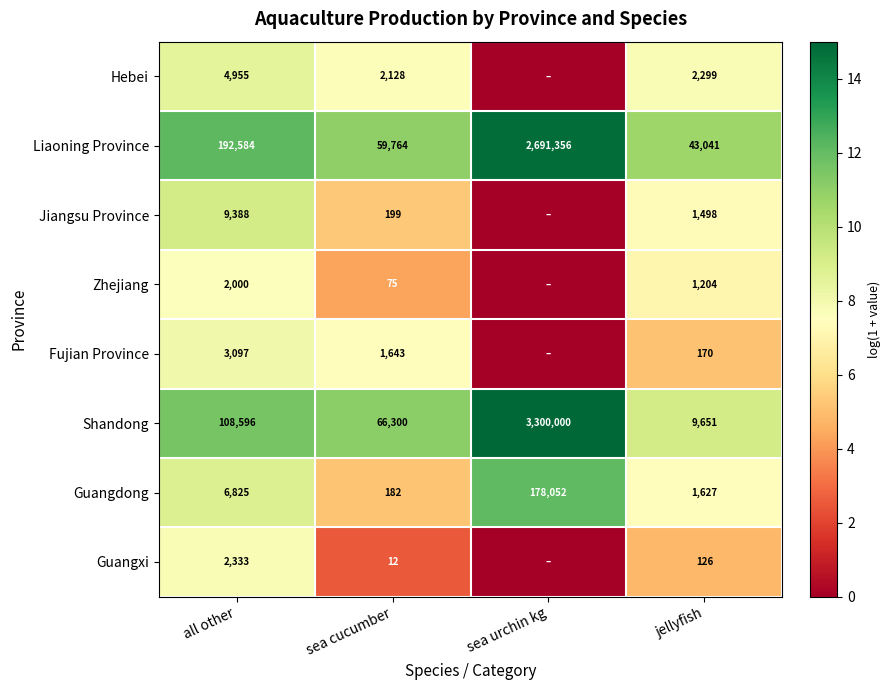

The Hebei series shows 3012 at all other. True or false?

False